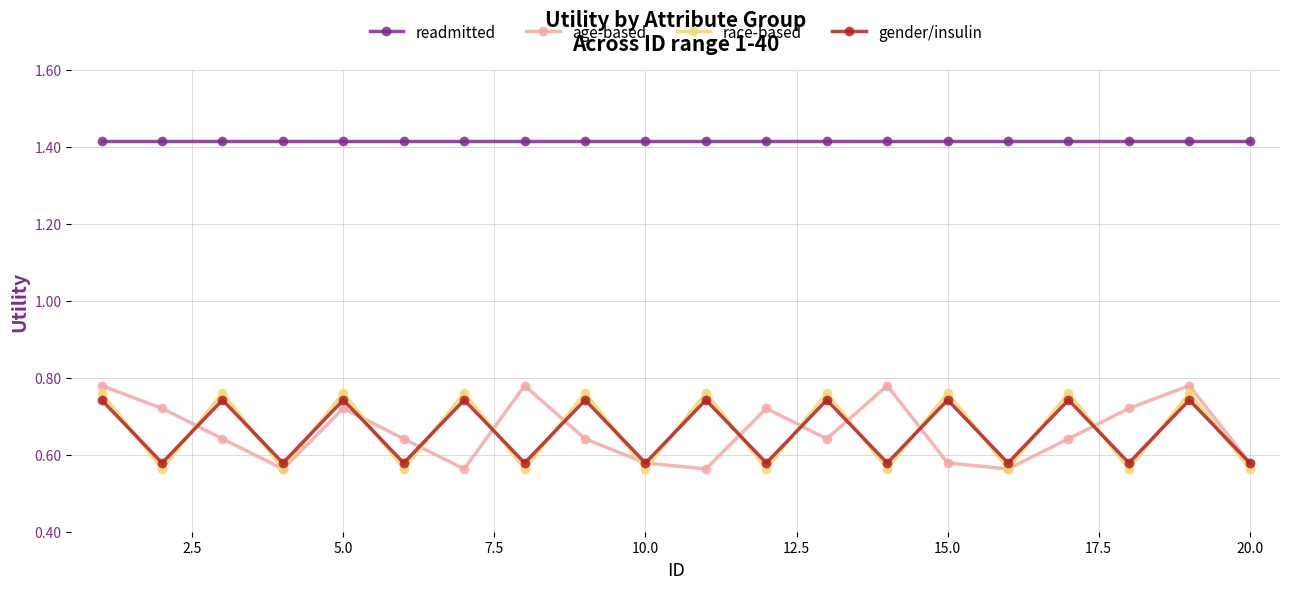

How many interior local peaks does the gender/insulin series have?

9